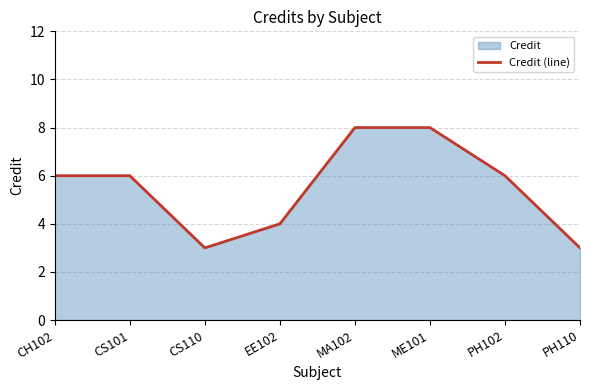

Reading left to right, list all the values displayed in this chart.

CH102=6	CS101=6	CS110=3	EE102=4	MA102=8	ME101=8	PH102=6	PH110=3